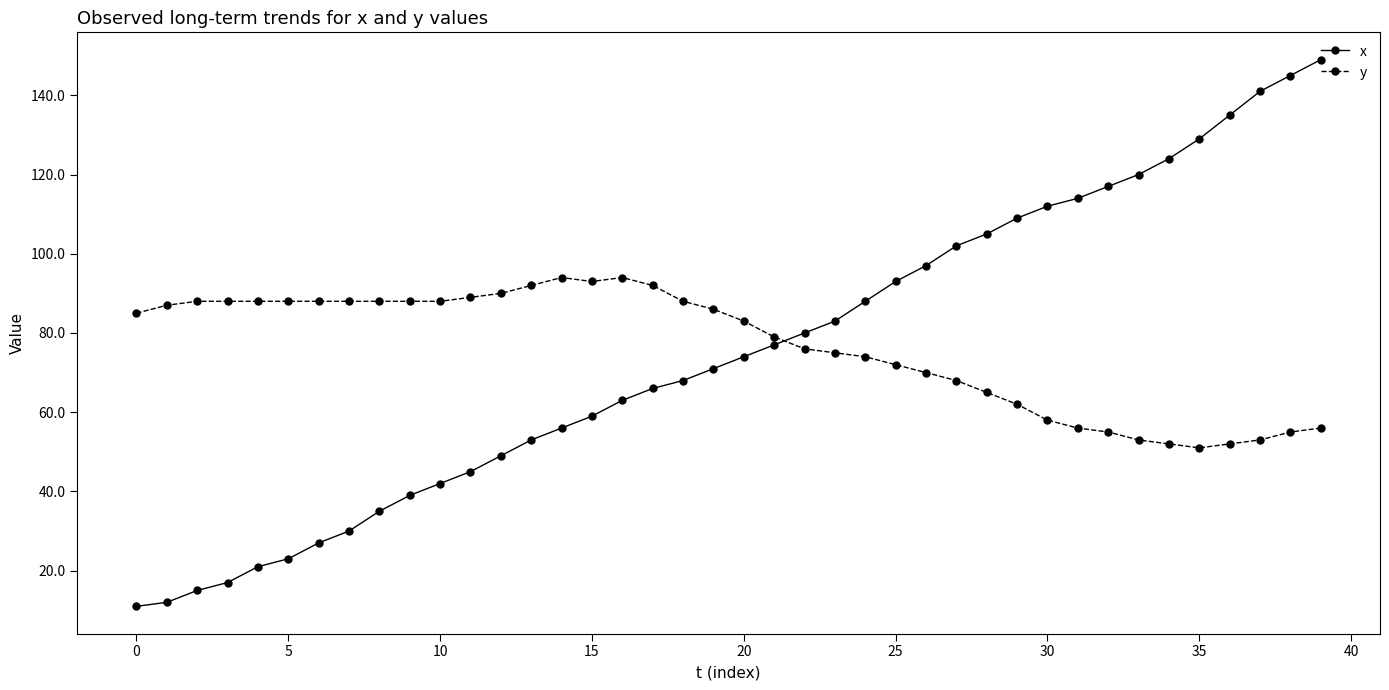

What is the difference between the maximum and minimum values in the x series?

138